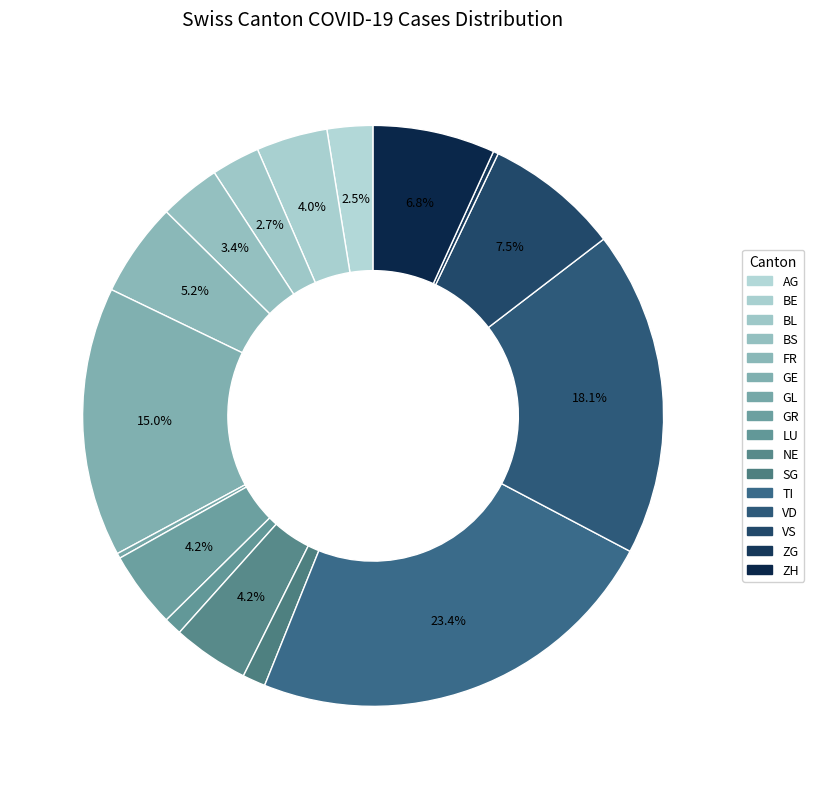

What is the change in value from SG to ZG?

-7